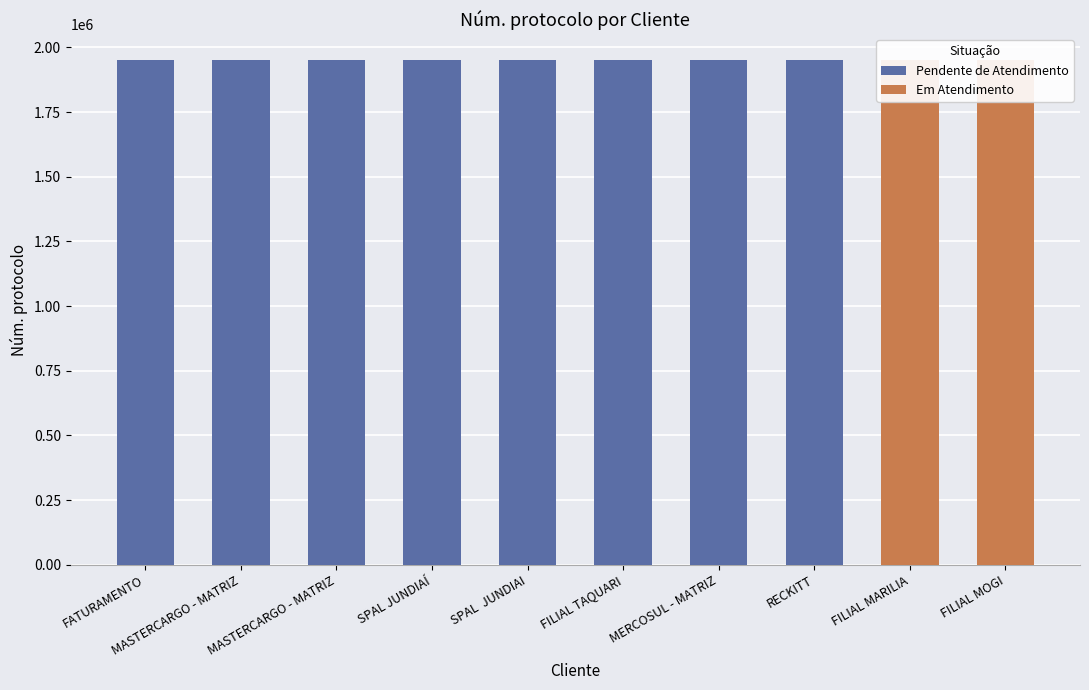

What is the label of the 7th bar from the left?

MERCOSUL - MATRIZ